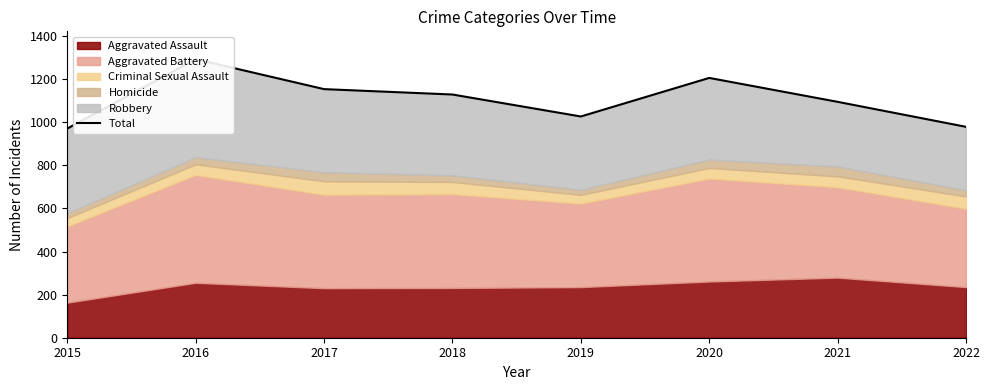

What is the minimum value shown in the chart?

971